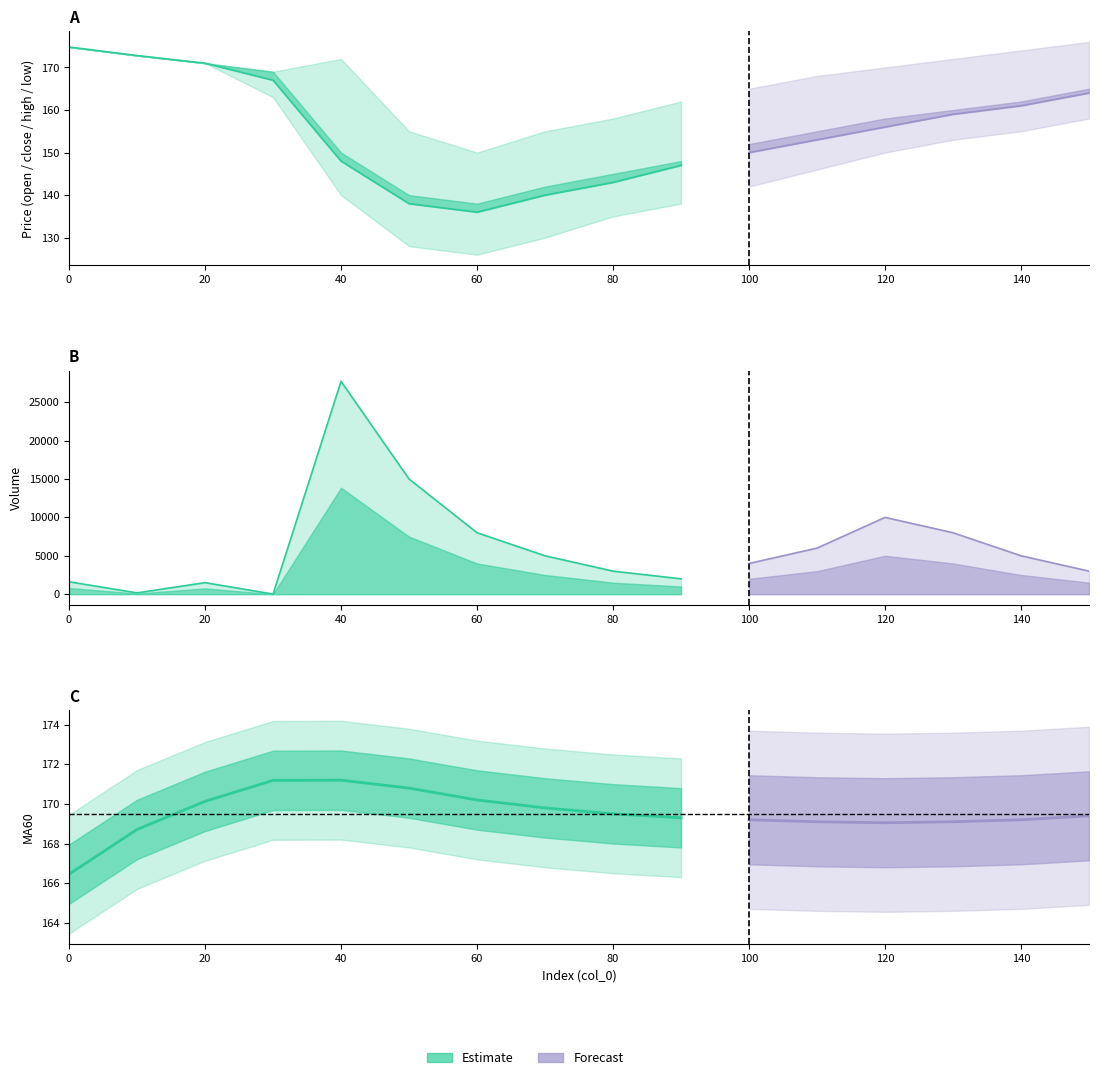

After their last crossing, which series has the higher values: MA60 or volume?

volume